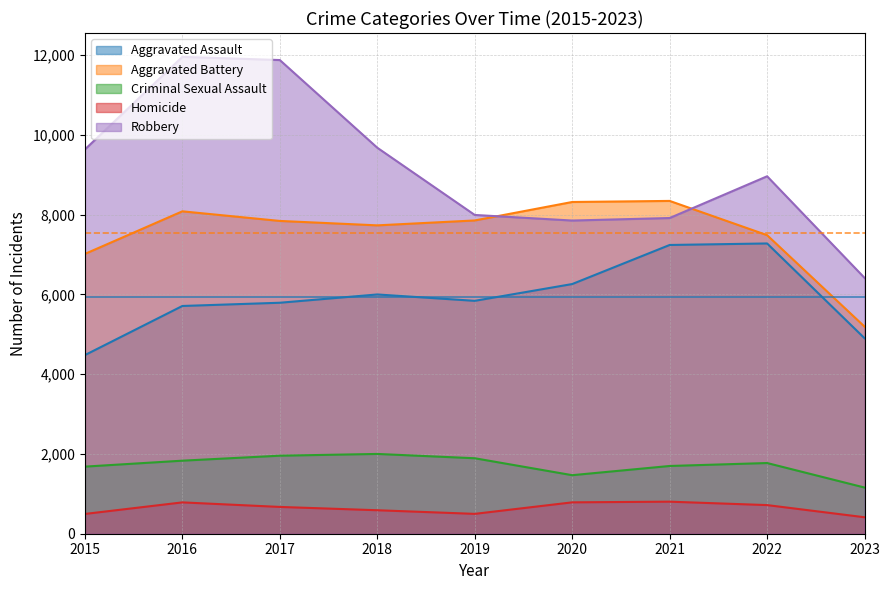

What is the difference between the Criminal Sexual Assault values at 2015 and 2022?

90